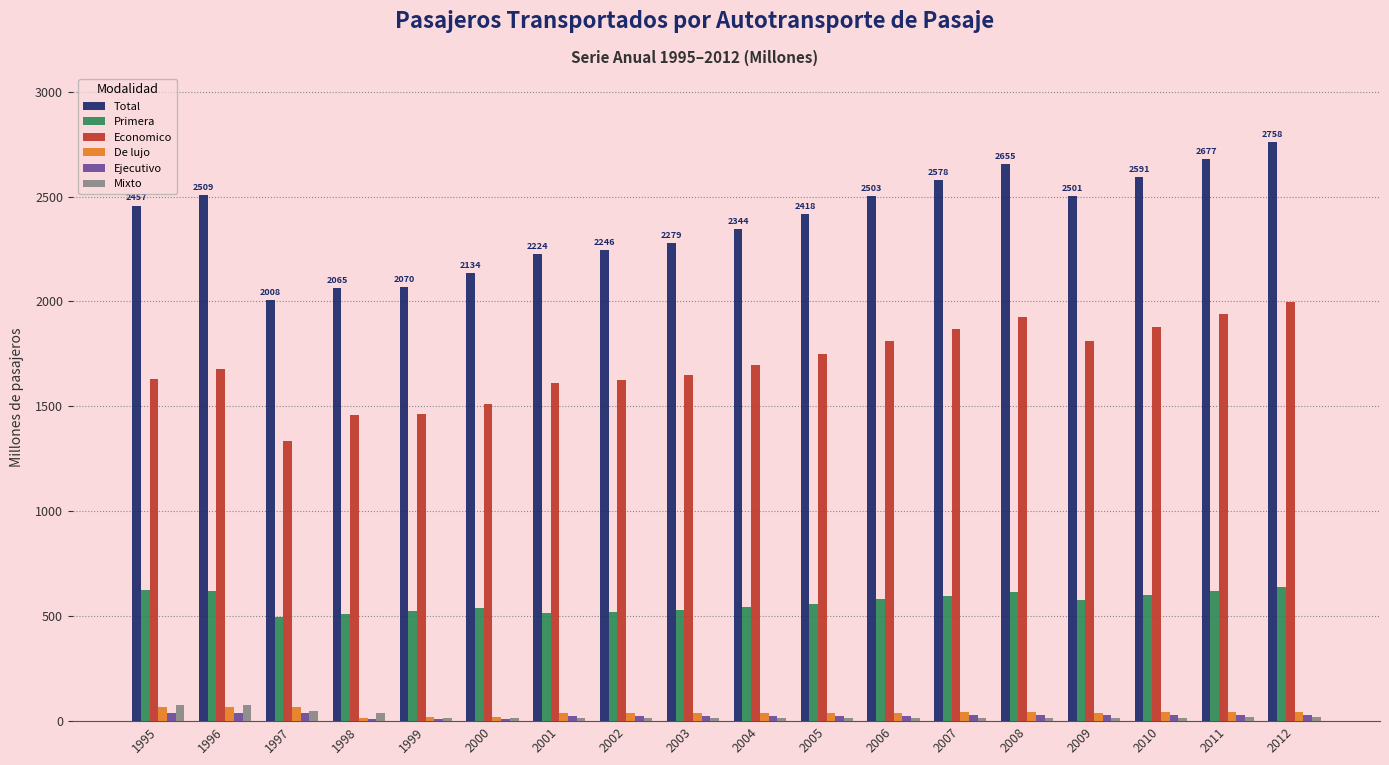

Are the bars grouped side by side (vs. stacked)?

Yes